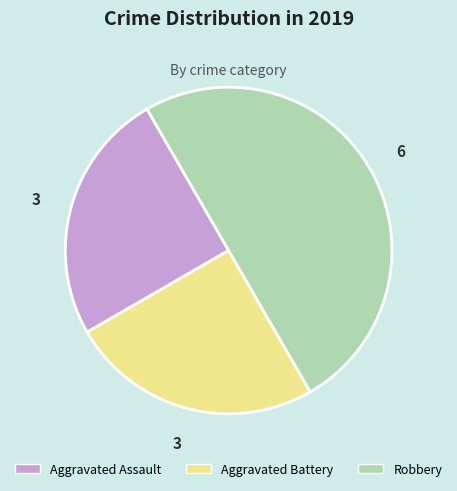

True or false: Aggravated Battery accounts for 25% of the total.

True